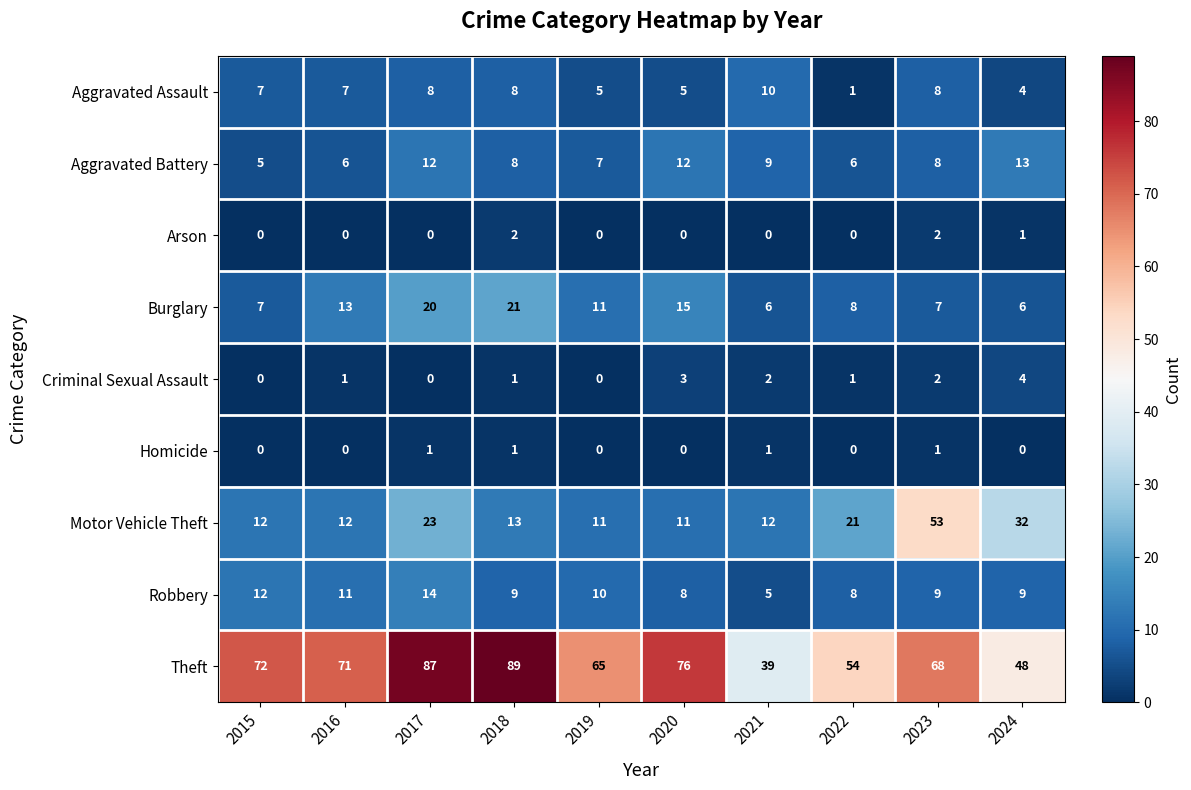

Between 2015 and 2024, which series saw the biggest shift?

Theft